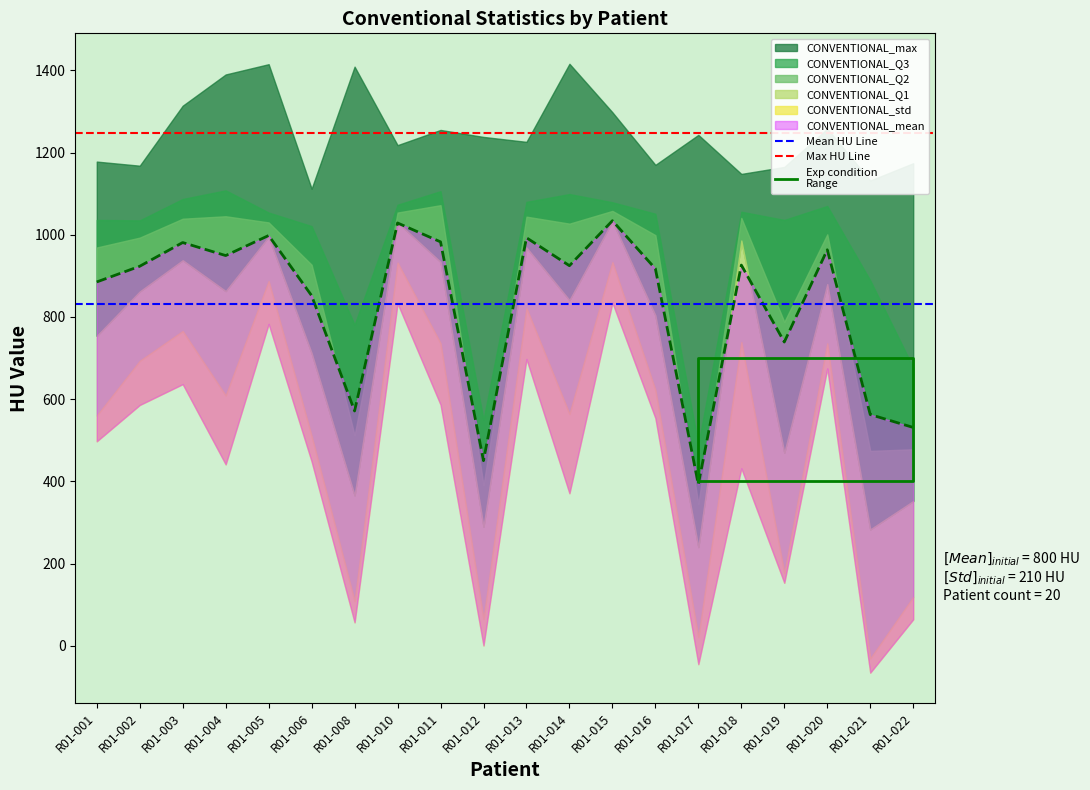

Which label corresponds to the largest value in the chart?

R01-014